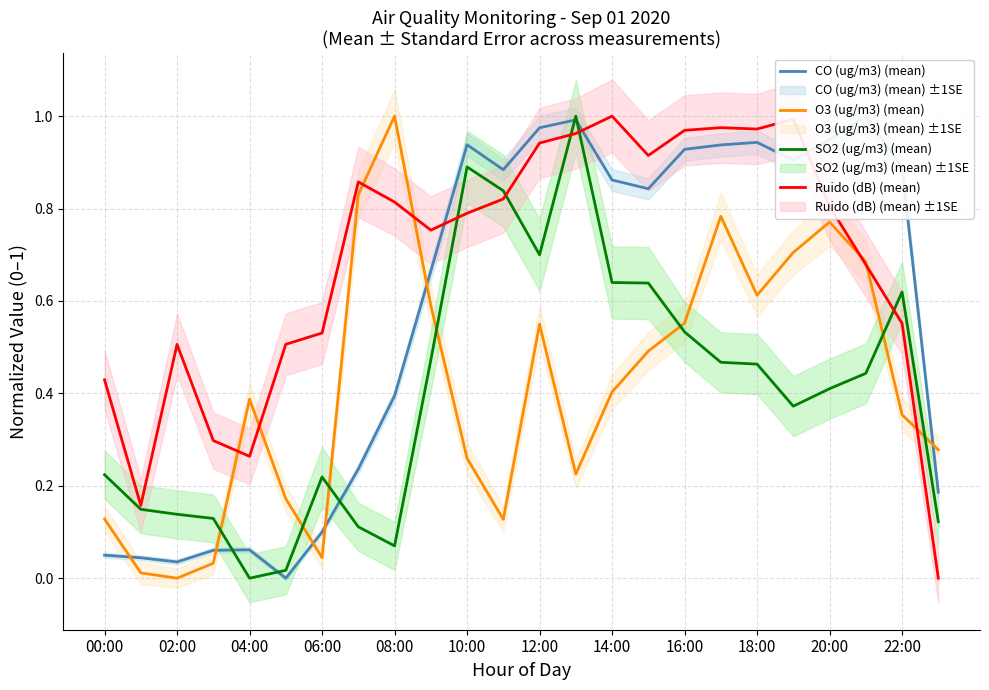

The value of O3 (ug/m3) (mean) at 18:00 is 0.3. True or false?

False